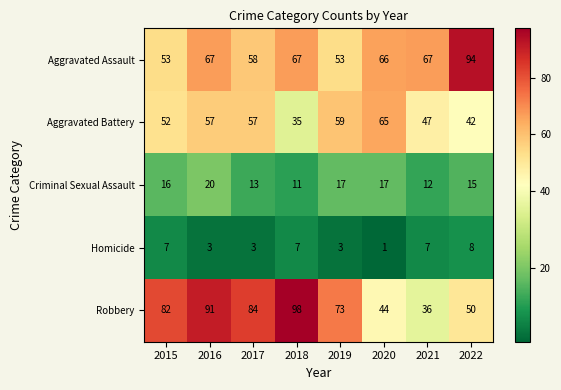

At which category does the chart reach its minimum across all series?

2020